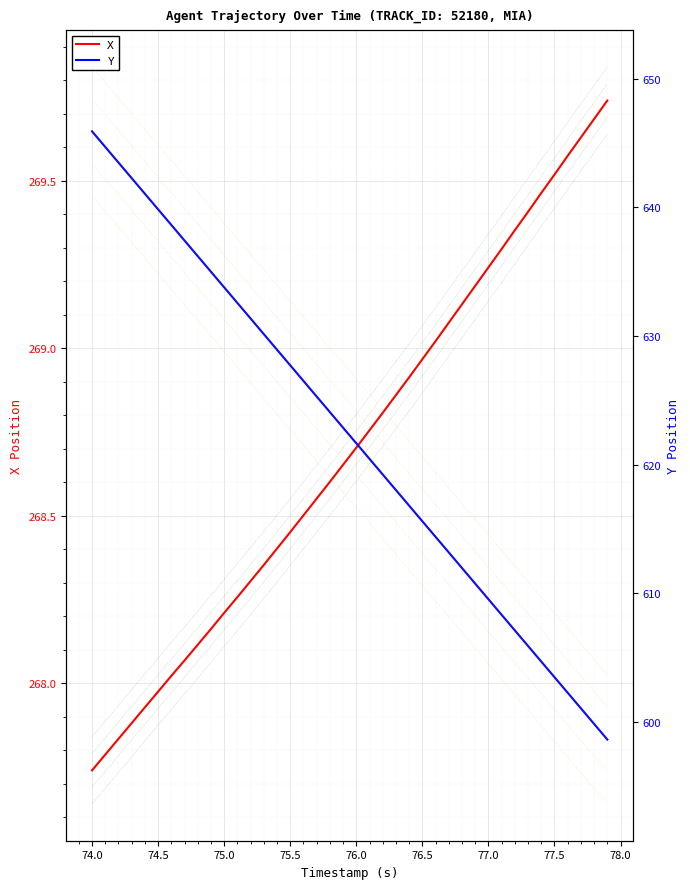

Which series has the largest range (max minus min)?

Y